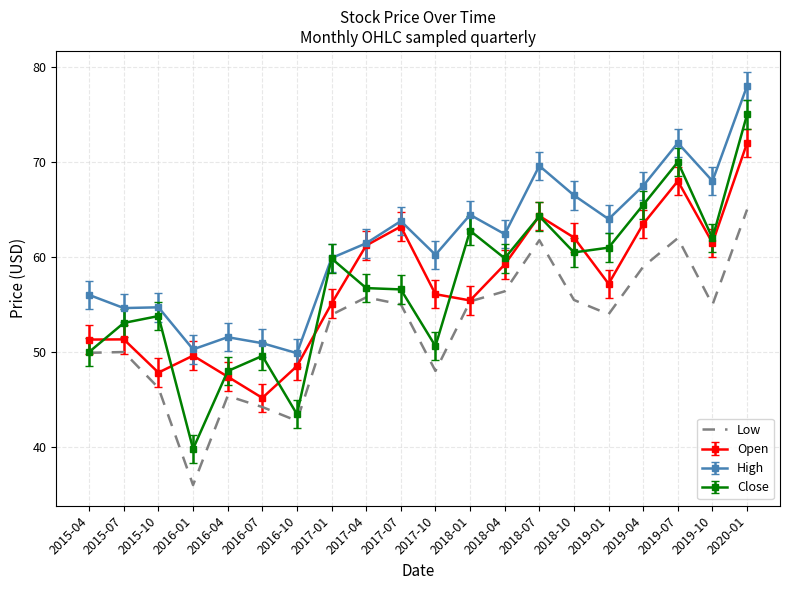

True or false: Low and High intersect in this chart.

False